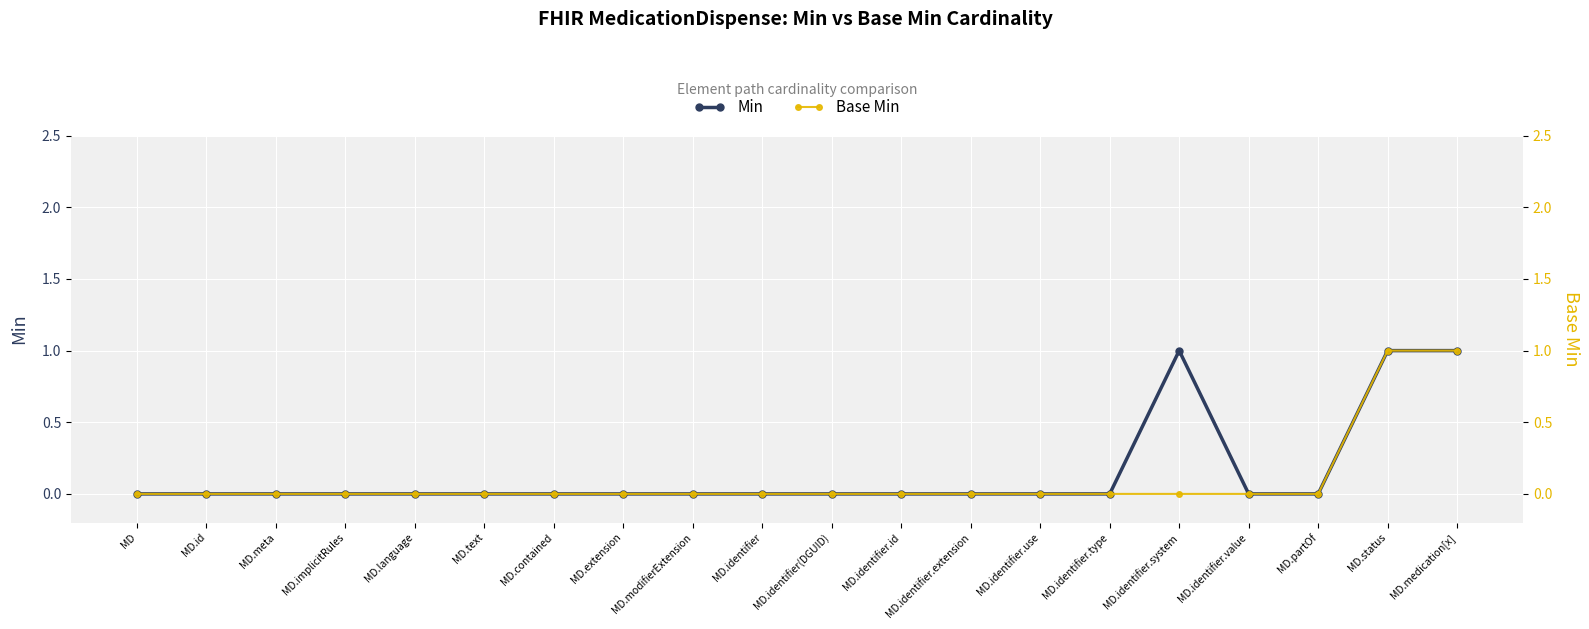

How many lines are shown in the chart?

2